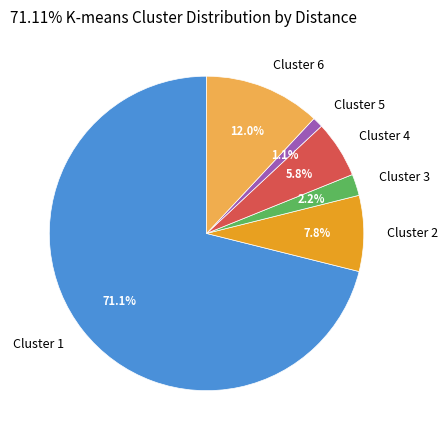

What is the smallest slice in the pie chart?

Cluster 5